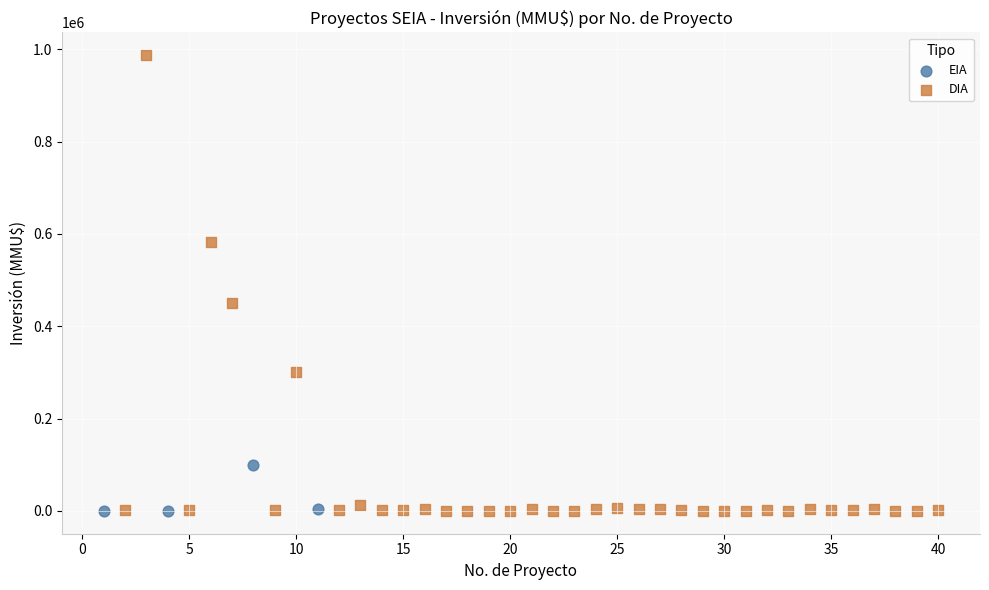

Which series contains the highest Y value?

DIA